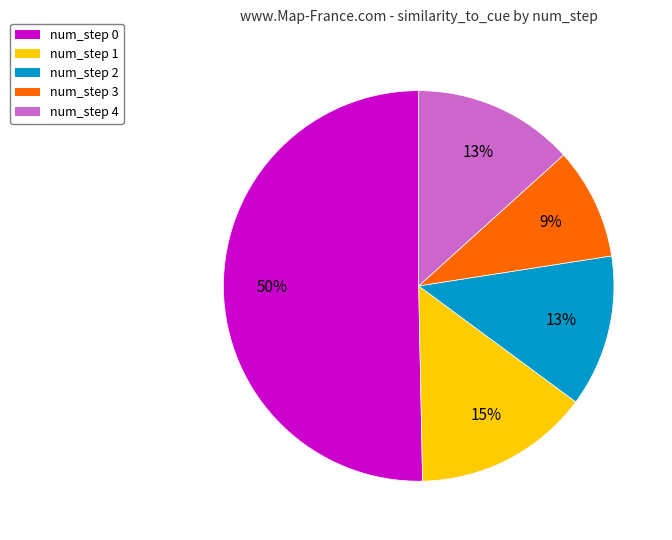

What is the majority slice?

num_step 0